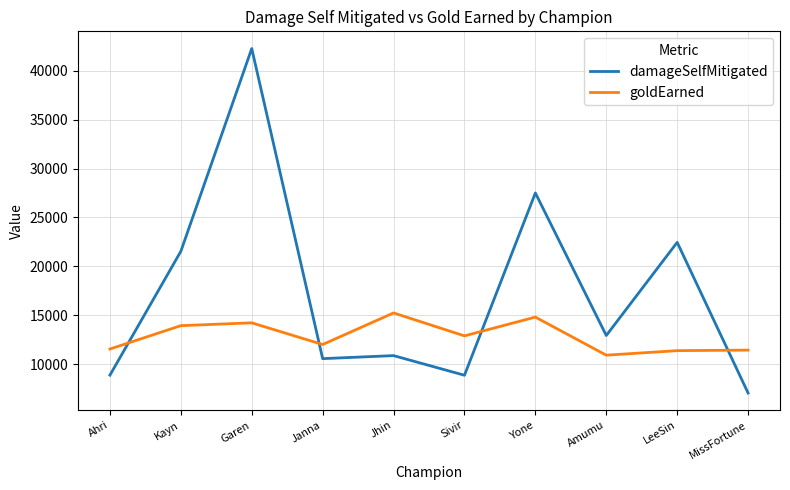

What are all the series names shown in the legend?

damageSelfMitigated, goldEarned